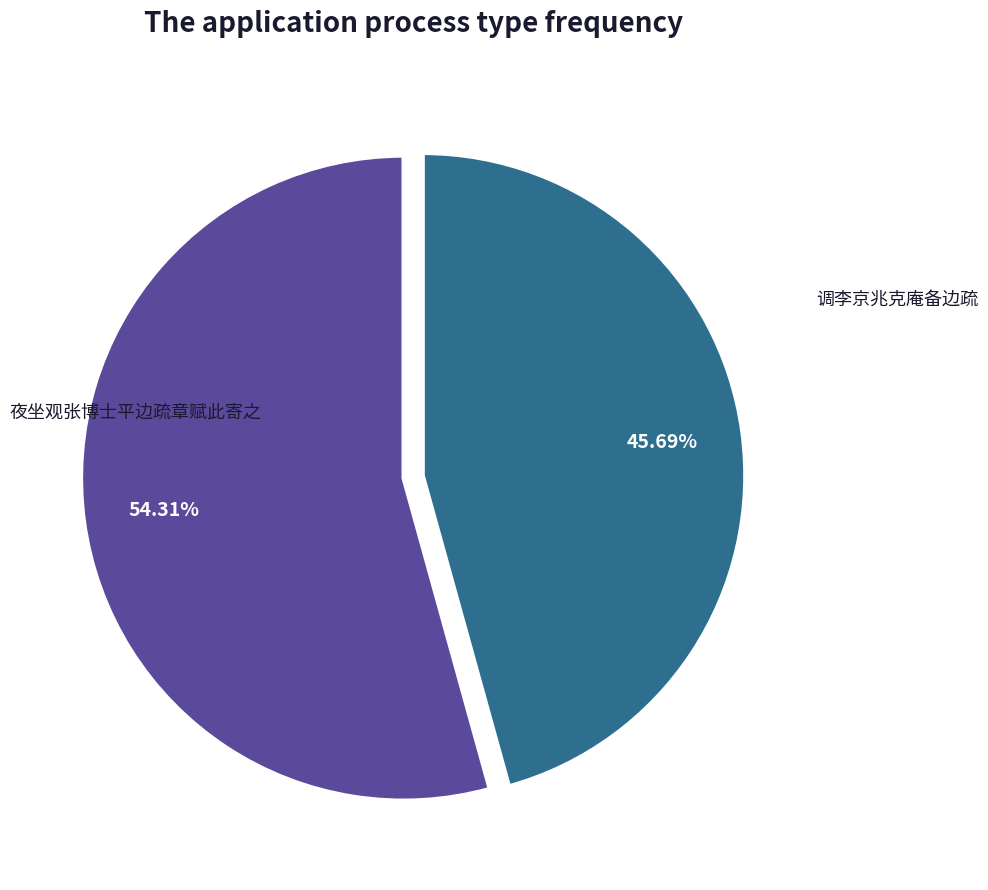

Combined, do 夜坐观张博士平边疏章赋此寄之 and 调李京兆克庵备边疏 account for over 50%?

Yes